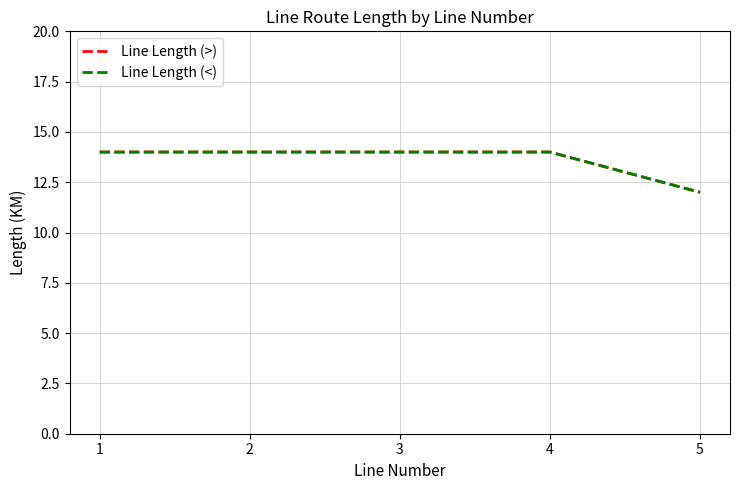

Is this an area chart (filled region under the line)?

No